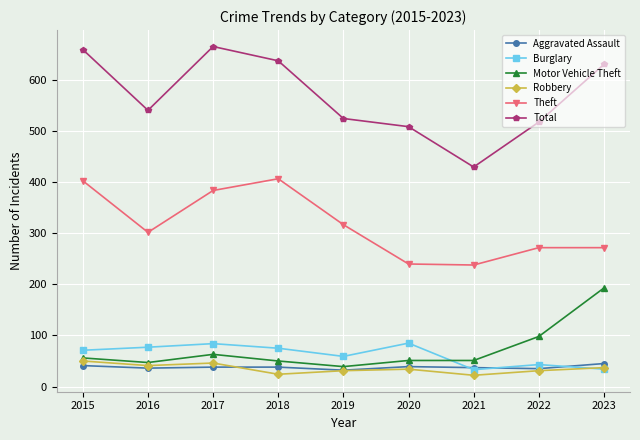

Which series has the widest spread of values?

Total